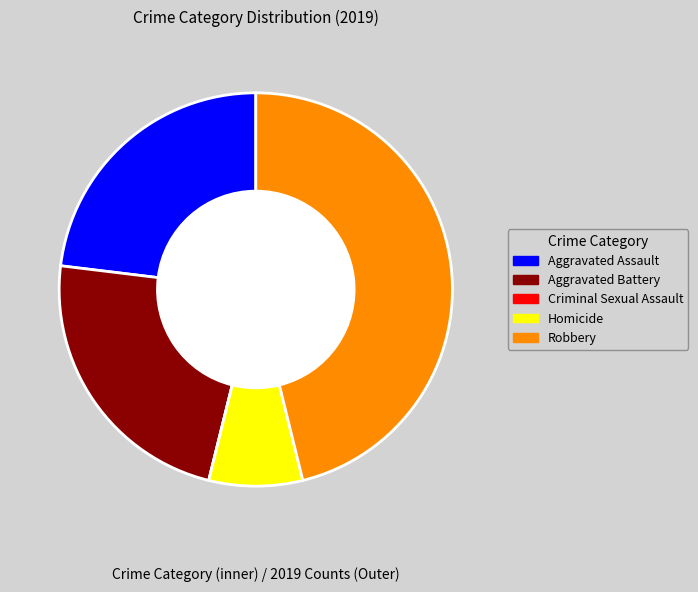

What is the largest slice in the pie chart?

Robbery